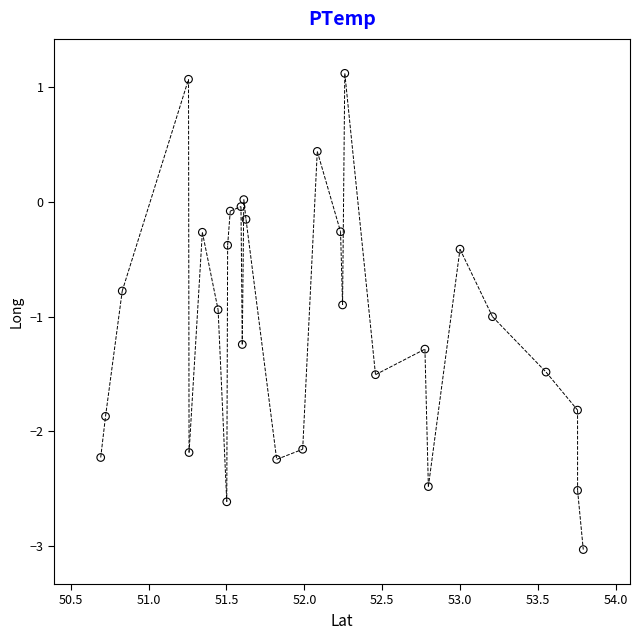

What is the range of X values (max minus min)?

3.1